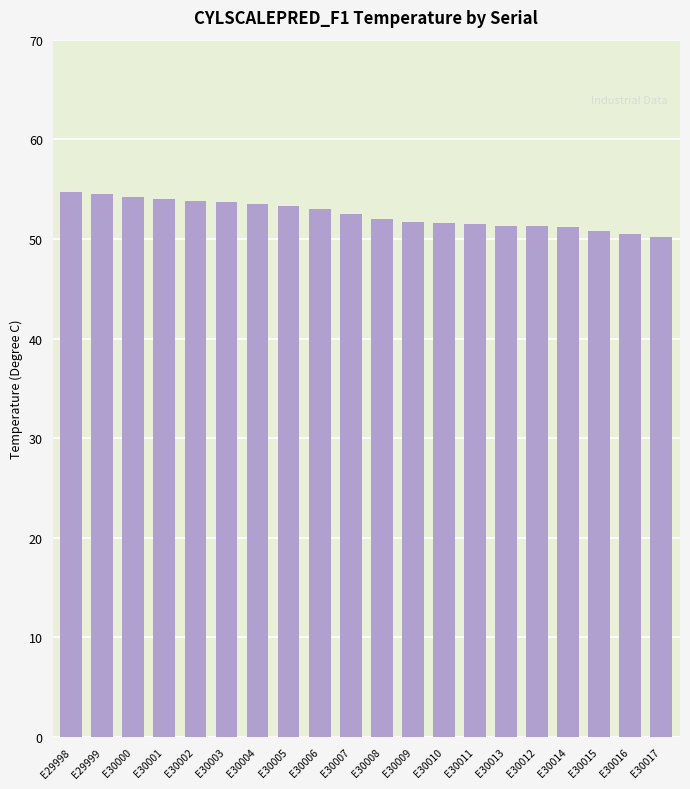

What is the sum of the values at E30013 and E30001?

105.3